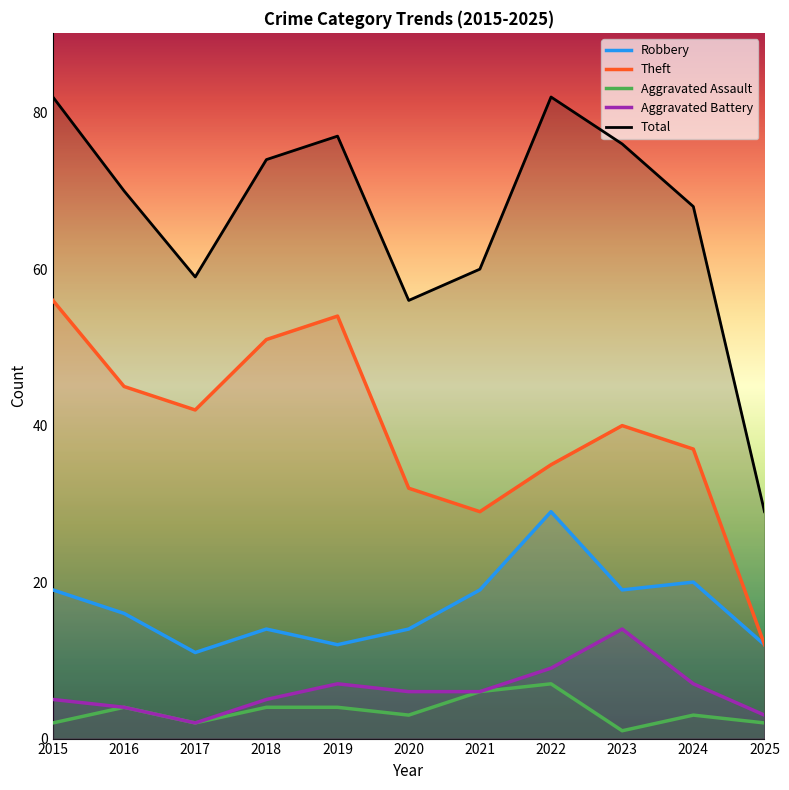

At which label does Theft reach its peak?

2015